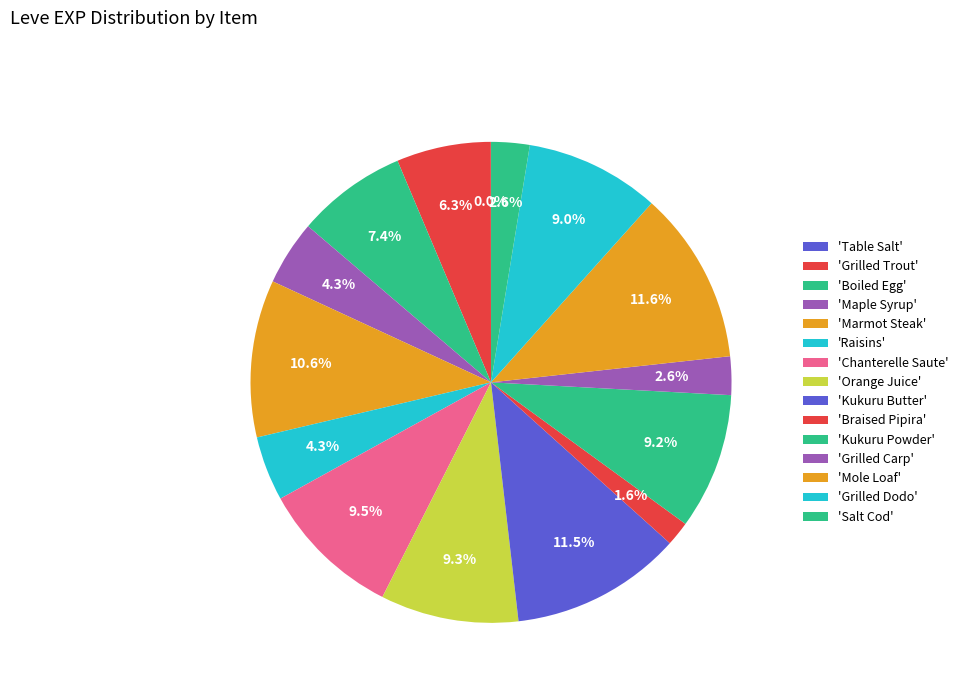

To the nearest percent, what is the difference between the largest and smallest slice percentages?

12%